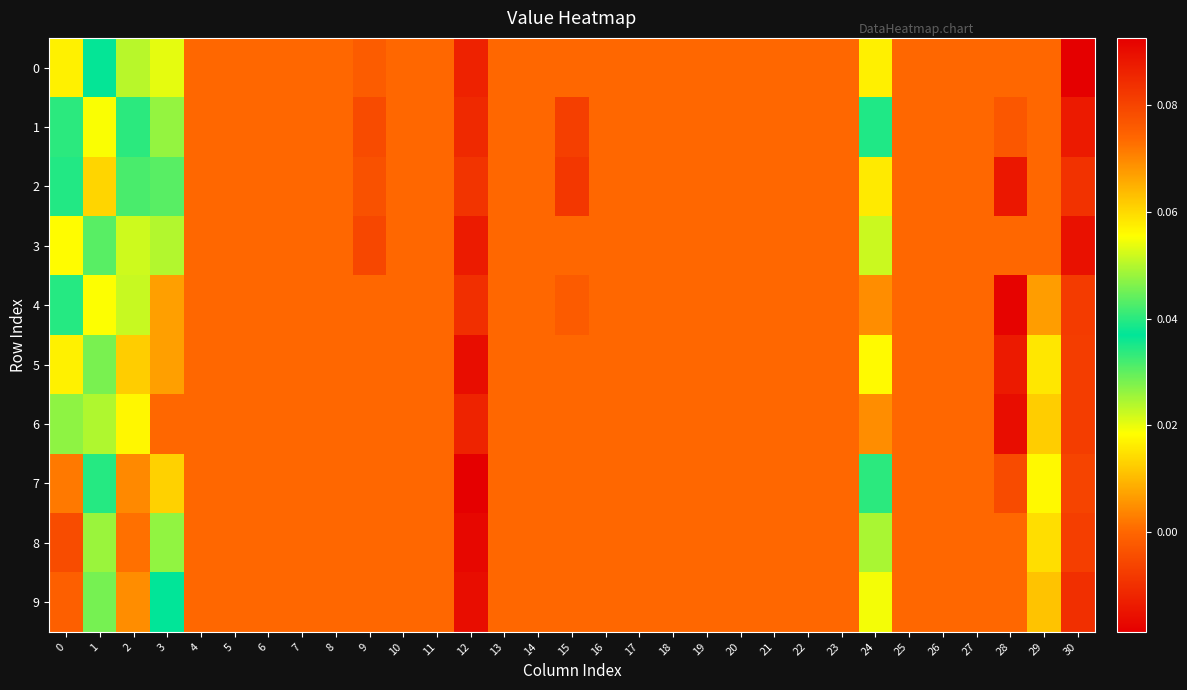

Reading left to right, list all the values displayed in this chart.

0: 0=0.1	1=0.0	2=0.1	3=0.1	4=0.0	5=0.0	6=0.0	7=0.0	8=0.0	9=-0.0	10=0.0	11=0.0	12=-0.0	13=0.0	14=0.0	15=0.0	16=0.0	17=0.0	18=0.0	19=0.0	20=0.0	21=0.0	22=0.0	23=0.0	24=0.1	25=0.0	26=0.0	27=0.0	28=0.0	29=0.0	30=0.1
1: 0=0.0	1=0.1	2=0.0	3=0.0	4=0.0	5=0.0	6=0.0	7=0.0	8=0.0	9=-0.0	10=0.0	11=0.0	12=-0.0	13=0.0	14=0.0	15=-0.0	16=0.0	17=0.0	18=0.0	19=0.0	20=0.0	21=0.0	22=0.0	23=0.0	24=0.0	25=0.0	26=0.0	27=0.0	28=-0.0	29=0.0	30=0.1
2: 0=0.0	1=0.1	2=0.0	3=0.0	4=0.0	5=0.0	6=0.0	7=0.0	8=0.0	9=-0.0	10=0.0	11=0.0	12=-0.0	13=0.0	14=0.0	15=-0.0	16=0.0	17=0.0	18=0.0	19=0.0	20=0.0	21=0.0	22=0.0	23=0.0	24=0.0	25=0.0	26=0.0	27=0.0	28=-0.0	29=0.0	30=0.1
3: 0=0.1	1=0.0	2=0.1	3=0.0	4=0.0	5=0.0	6=0.0	7=0.0	8=0.0	9=-0.0	10=0.0	11=0.0	12=-0.0	13=0.0	14=0.0	15=0.0	16=0.0	17=0.0	18=0.0	19=0.0	20=0.0	21=0.0	22=0.0	23=0.0	24=0.1	25=0.0	26=0.0	27=0.0	28=0.0	29=0.0	30=0.1
4: 0=0.0	1=0.1	2=0.1	3=0.0	4=0.0	5=0.0	6=0.0	7=0.0	8=0.0	9=0.0	10=0.0	11=0.0	12=-0.0	13=0.0	14=0.0	15=-0.0	16=0.0	17=0.0	18=0.0	19=0.0	20=0.0	21=0.0	22=0.0	23=0.0	24=0.0	25=0.0	26=0.0	27=0.0	28=-0.0	29=0.0	30=0.1
5: 0=0.1	1=0.0	2=0.1	3=0.0	4=0.0	5=0.0	6=0.0	7=0.0	8=0.0	9=0.0	10=0.0	11=0.0	12=-0.0	13=0.0	14=0.0	15=0.0	16=0.0	17=0.0	18=0.0	19=0.0	20=0.0	21=0.0	22=0.0	23=0.0	24=0.0	25=0.0	26=0.0	27=0.0	28=-0.0	29=0.0	30=0.1
6: 0=0.0	1=0.0	2=0.1	3=0.0	4=0.0	5=0.0	6=0.0	7=0.0	8=0.0	9=0.0	10=0.0	11=0.0	12=-0.0	13=0.0	14=0.0	15=0.0	16=0.0	17=0.0	18=0.0	19=0.0	20=0.0	21=0.0	22=0.0	23=0.0	24=0.0	25=0.0	26=0.0	27=0.0	28=-0.0	29=0.0	30=0.1
7: 0=0.1	1=0.0	2=0.1	3=0.0	4=0.0	5=0.0	6=0.0	7=0.0	8=0.0	9=0.0	10=0.0	11=0.0	12=-0.0	13=0.0	14=0.0	15=0.0	16=0.0	17=0.0	18=0.0	19=0.0	20=0.0	21=0.0	22=0.0	23=0.0	24=0.0	25=0.0	26=0.0	27=0.0	28=-0.0	29=0.0	30=0.1
8: 0=0.1	1=0.0	2=0.1	3=0.0	4=0.0	5=0.0	6=0.0	7=0.0	8=0.0	9=0.0	10=0.0	11=0.0	12=-0.0	13=0.0	14=0.0	15=0.0	16=0.0	17=0.0	18=0.0	19=0.0	20=0.0	21=0.0	22=0.0	23=0.0	24=0.0	25=0.0	26=0.0	27=0.0	28=0.0	29=0.0	30=0.1
9: 0=0.1	1=0.0	2=0.1	3=0.0	4=0.0	5=0.0	6=0.0	7=0.0	8=0.0	9=0.0	10=0.0	11=0.0	12=-0.0	13=0.0	14=0.0	15=0.0	16=0.0	17=0.0	18=0.0	19=0.0	20=0.0	21=0.0	22=0.0	23=0.0	24=0.1	25=0.0	26=0.0	27=0.0	28=0.0	29=0.0	30=0.1